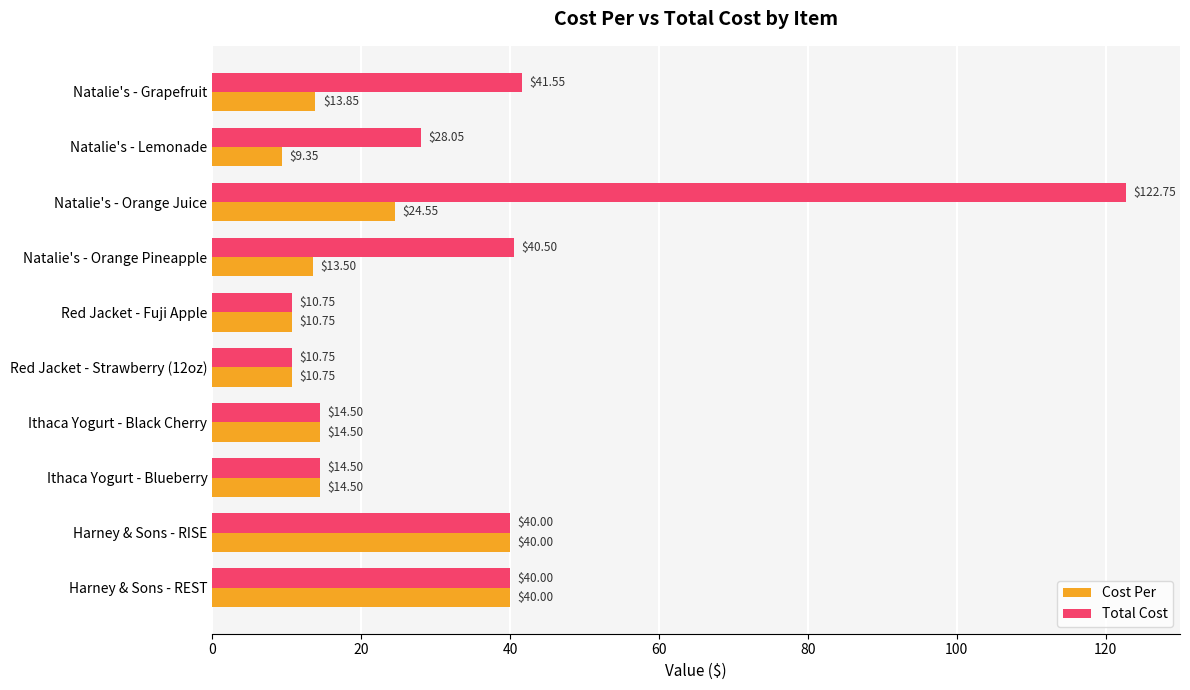

Which category has the lowest value in the Cost Per series?

Natalie's - Lemonade